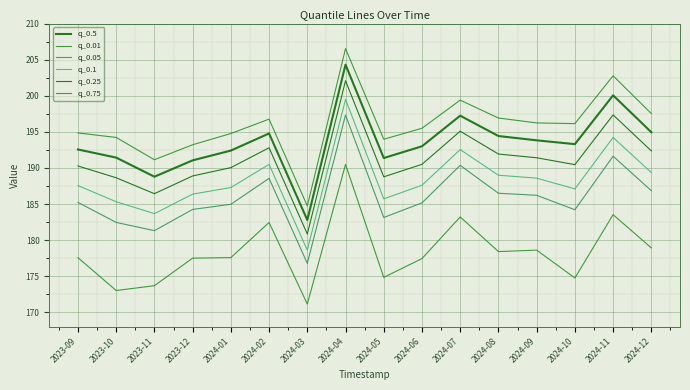

What is the greatest value displayed?

206.5